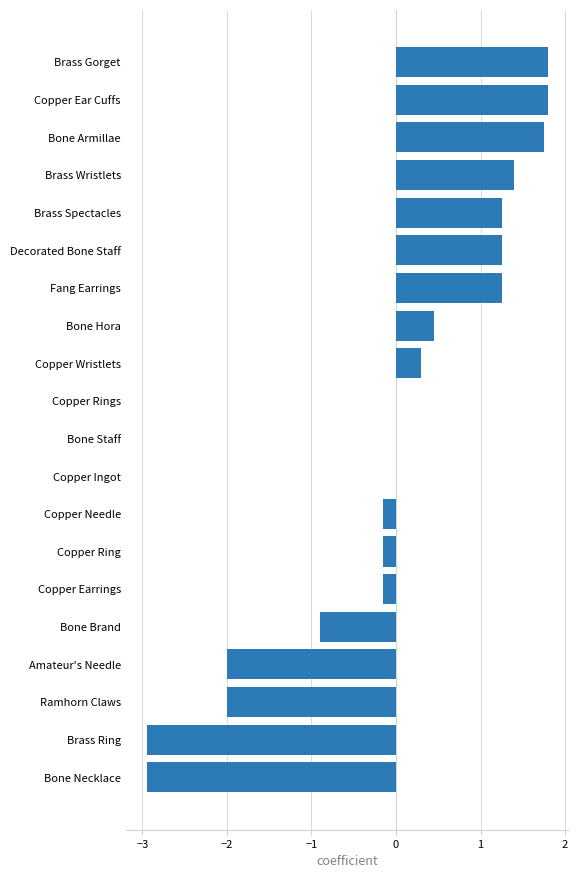

What is the greatest value displayed?

1.8